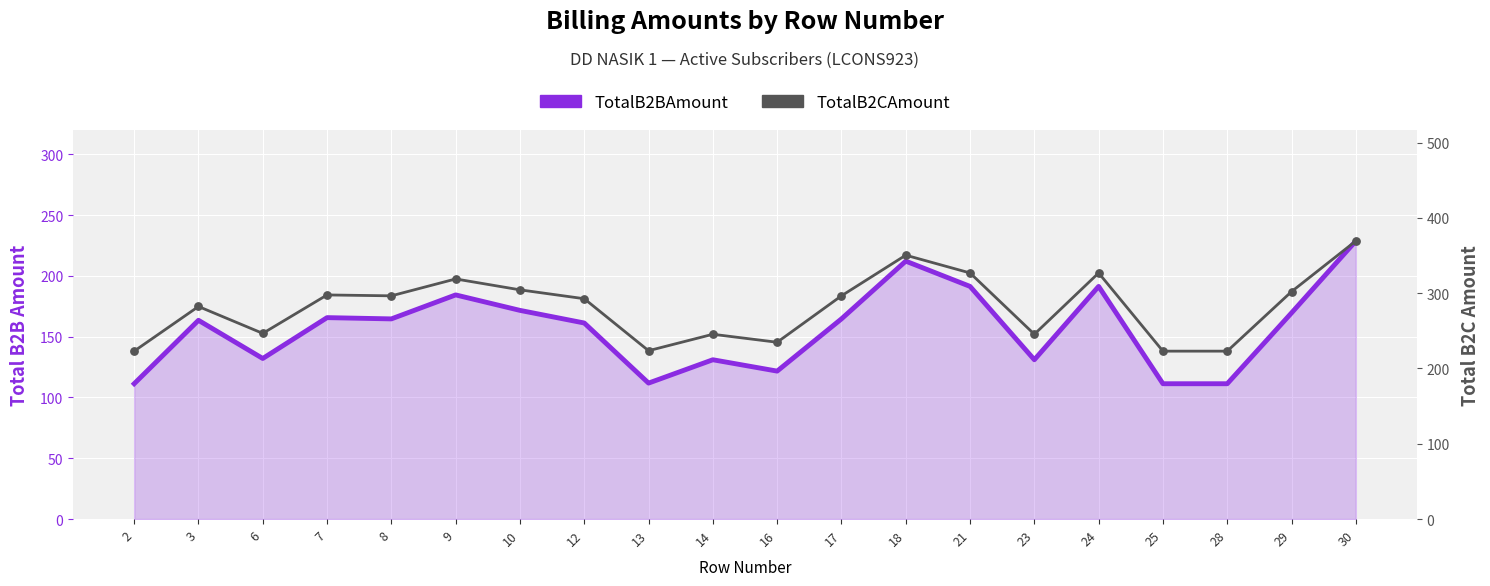

Which series contains the highest Y value?

TotalB2CAmount